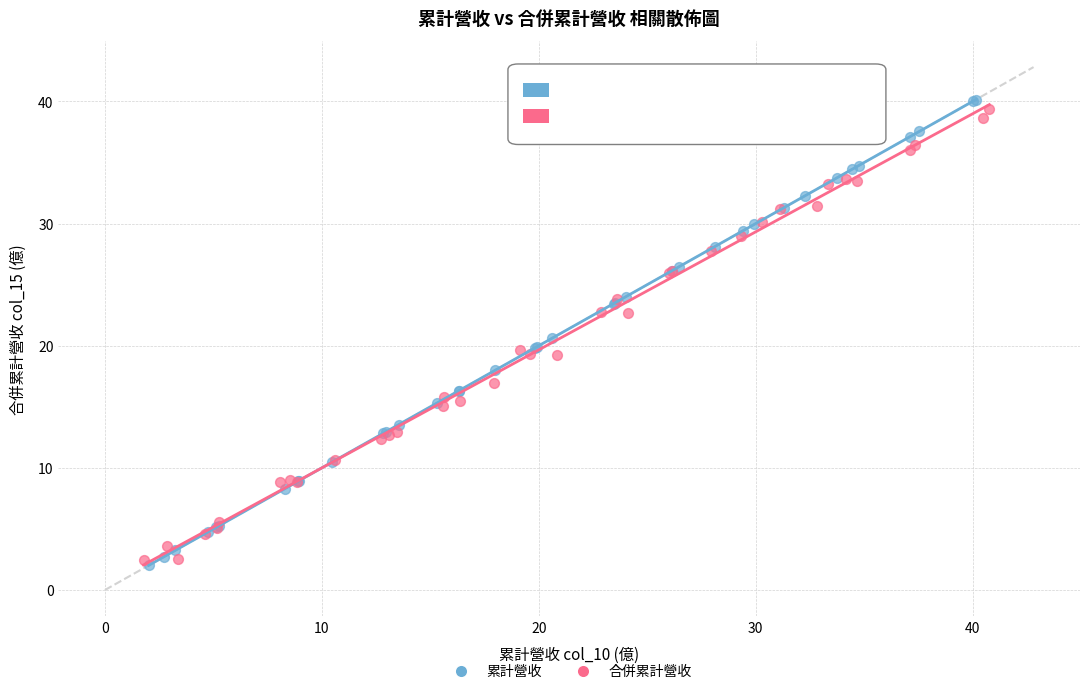

Which series has the largest Y range (max minus min)?

累計營收